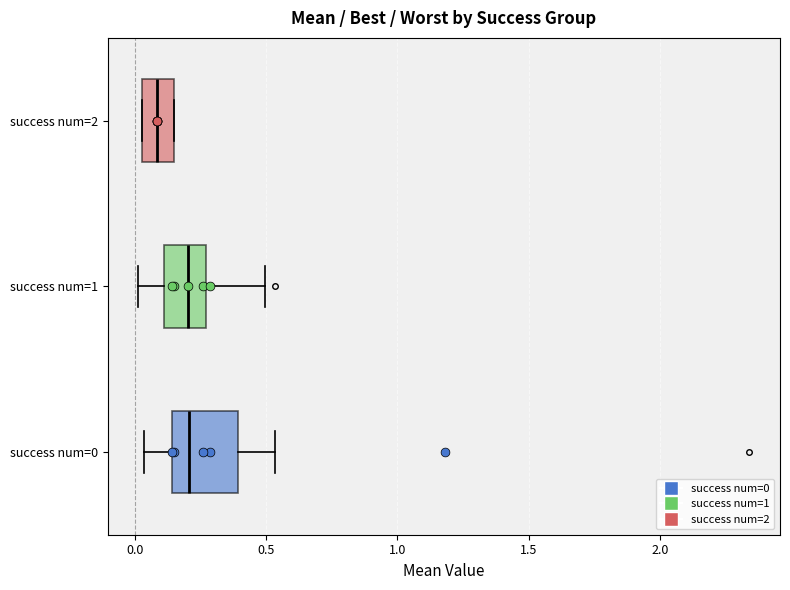

Reading bottom to top, transcribe this box plot: for each box, give where its median line is, the range the box spans, and where its two whiskers end, as read against the x-axis. The values are not printed on the chart, so give them approximately, as read against the axis.

success num=0: median 0.20, box 0.15 to 0.40, whiskers 0.05 to 0.55
success num=1: median 0.20, box 0.10 to 0.25, whiskers 0.00 to 0.50
success num=2: median 0.10, box 0.05 to 0.15, whiskers 0.05 to 0.15